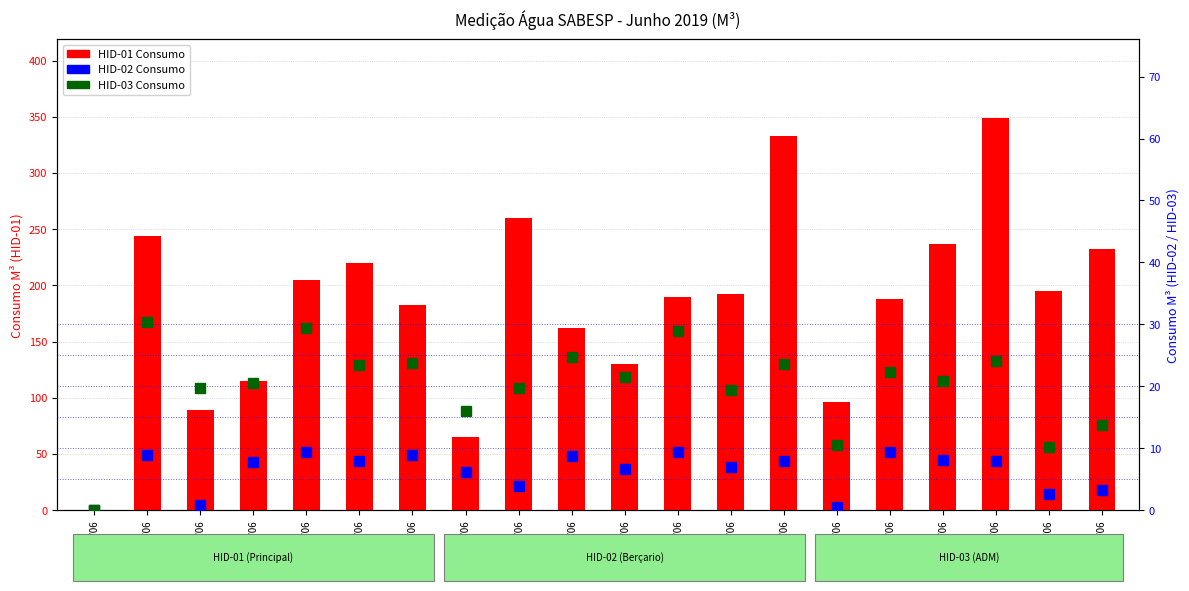

What is the label of the 10th bar from the right?

12/06